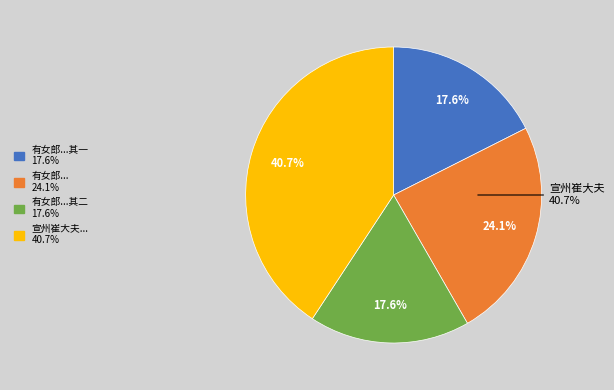

The 有女郎手写余诗数十首笔迹柔媚纸光洁滑玩而味之 其二 slice represents 18% of the pie. True or false?

True